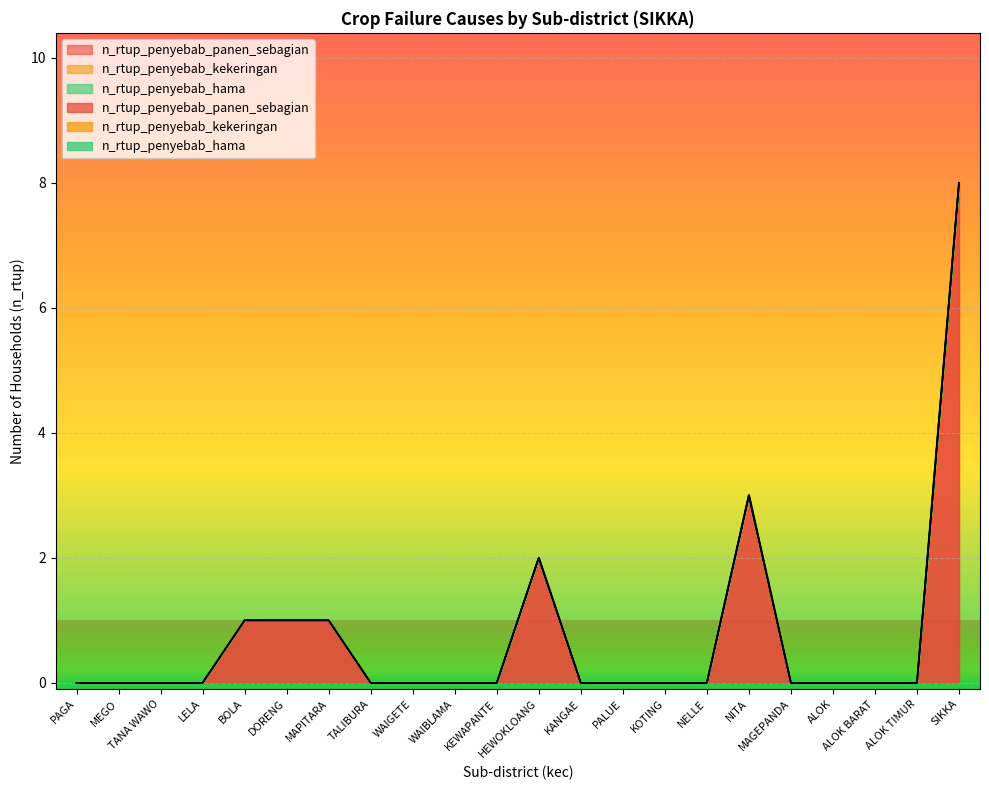

True or false: n_rtup_penyebab_kekeringan has more than 2 interior local peaks.

False